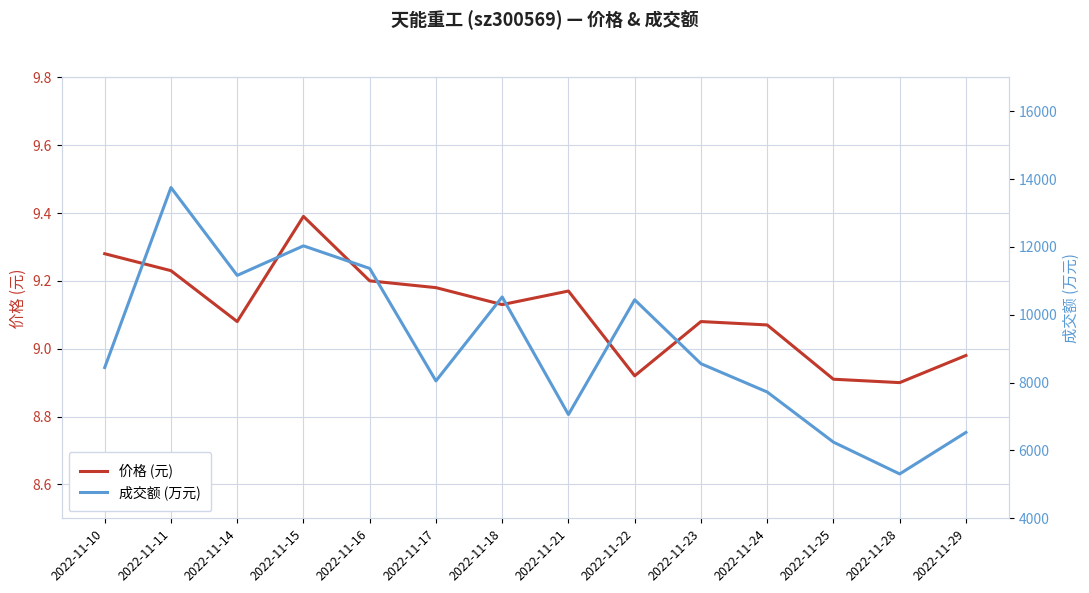

True or false: 成交额 (万元) and 价格 (元) cross at least once.

False